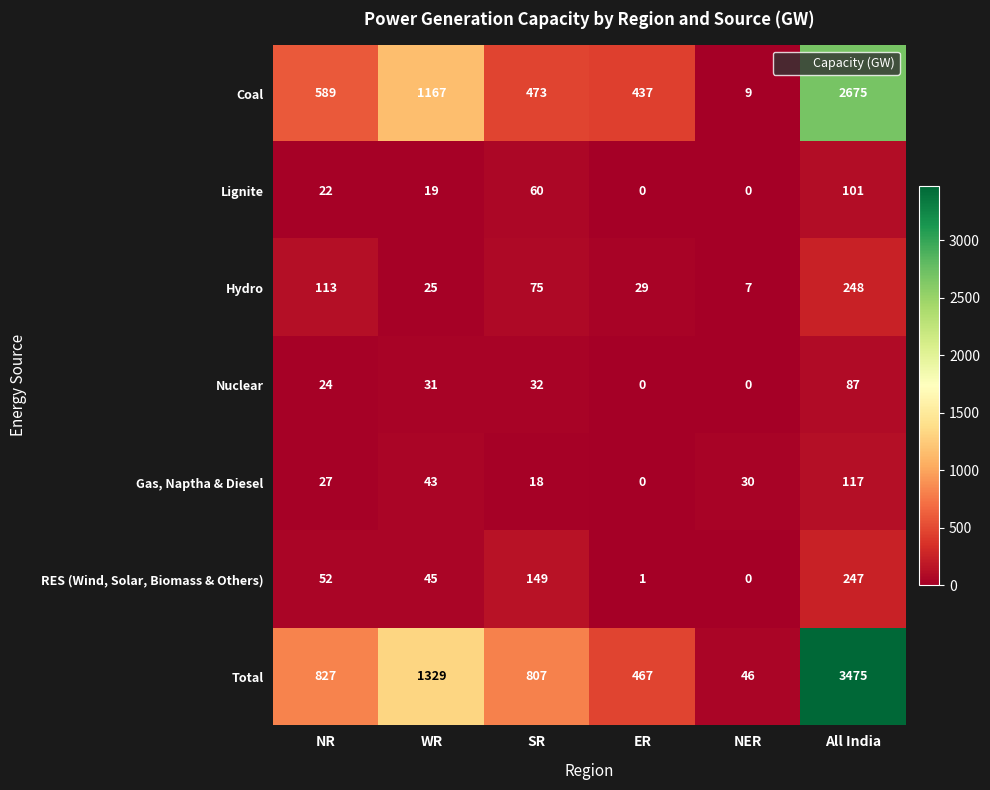

What is the total value across all series at SR?

1614